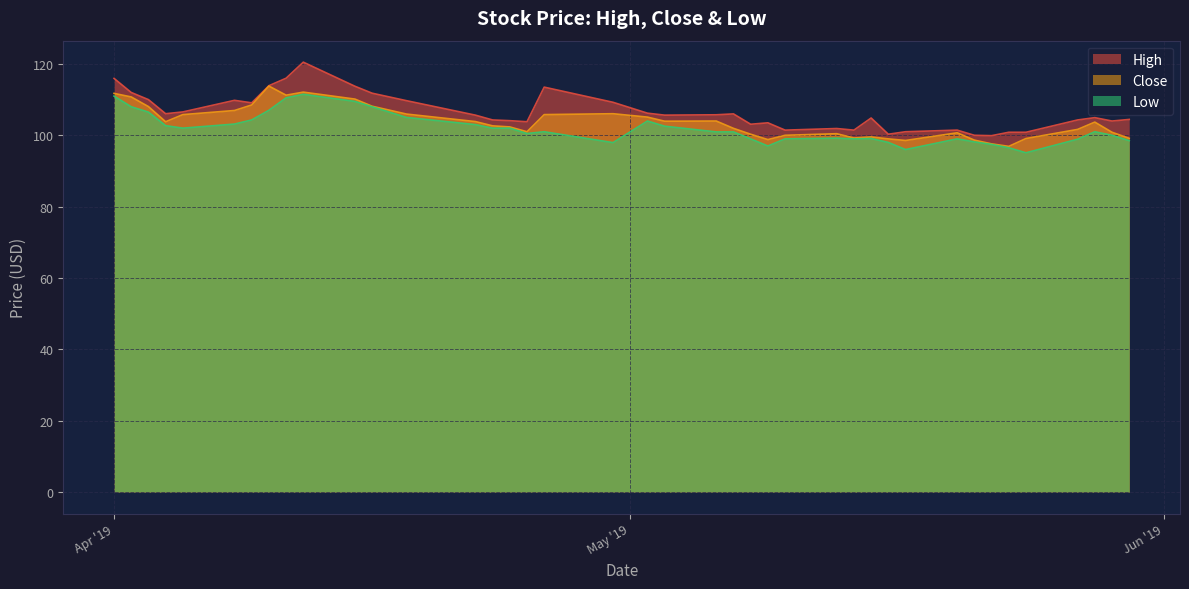

At which label does High first exceed 105?

Apr '19